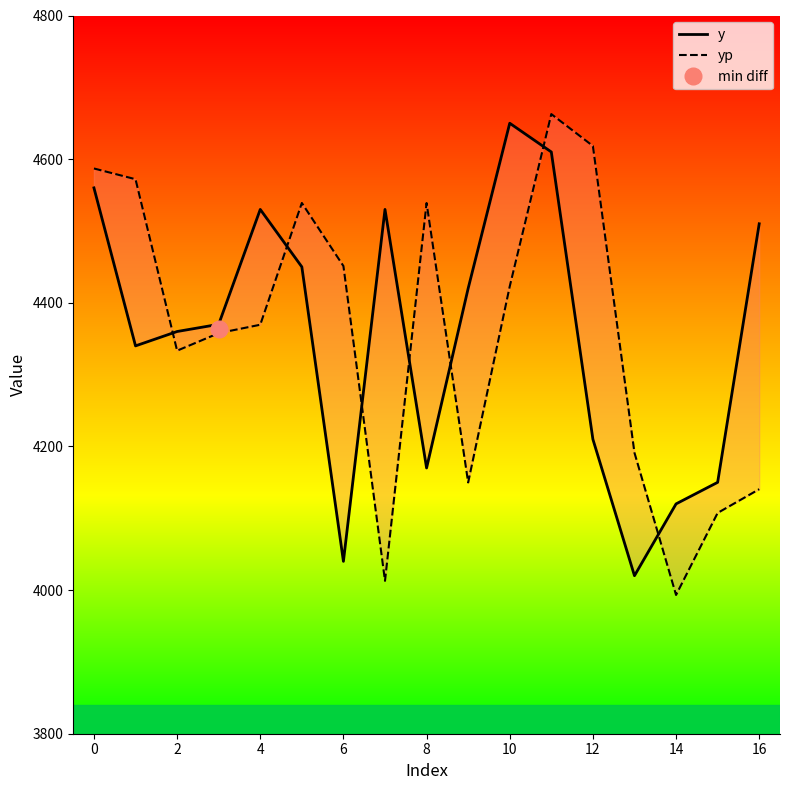

What are all the series names shown in the legend?

y, yp